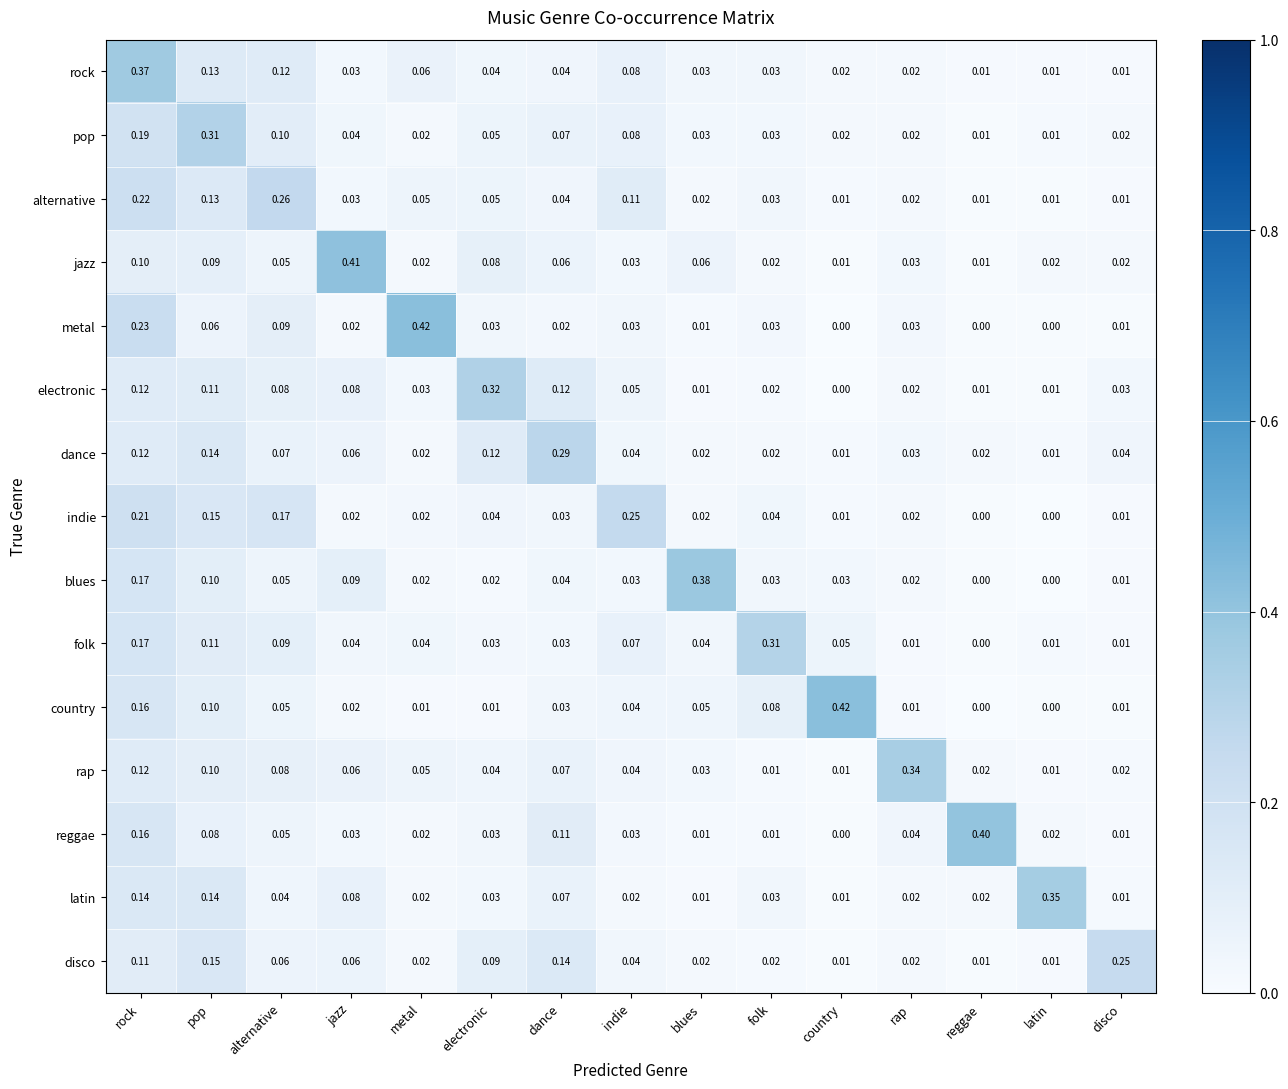

Between alternative and folk, which series saw the biggest shift?

alternative